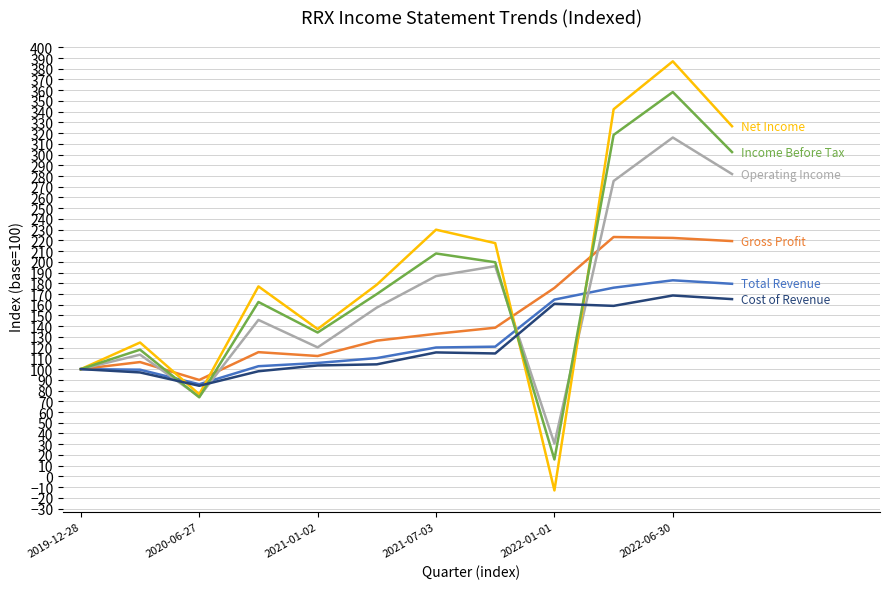

What is the smallest value displayed?

-13.1